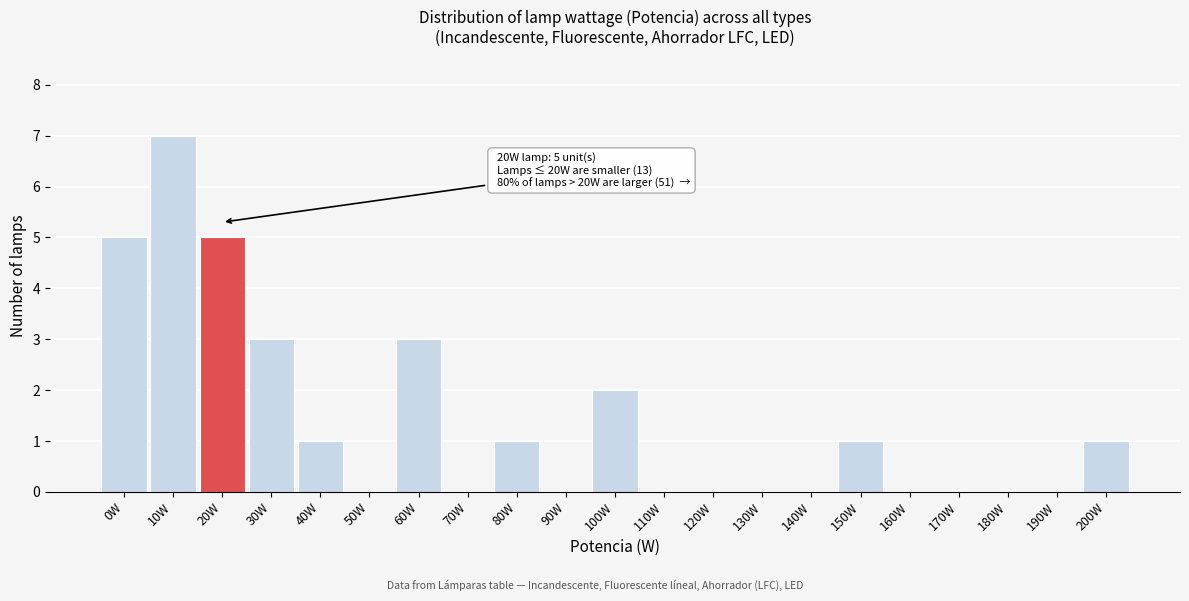

Reading left to right, what are all the values shown in this chart?

0W=5	10W=7	20W=5	30W=3	40W=1	50W=0	60W=3	70W=0	80W=1	90W=0	100W=2	110W=0	120W=0	130W=0	140W=0	150W=1	160W=0	170W=0	180W=0	190W=0	200W=1